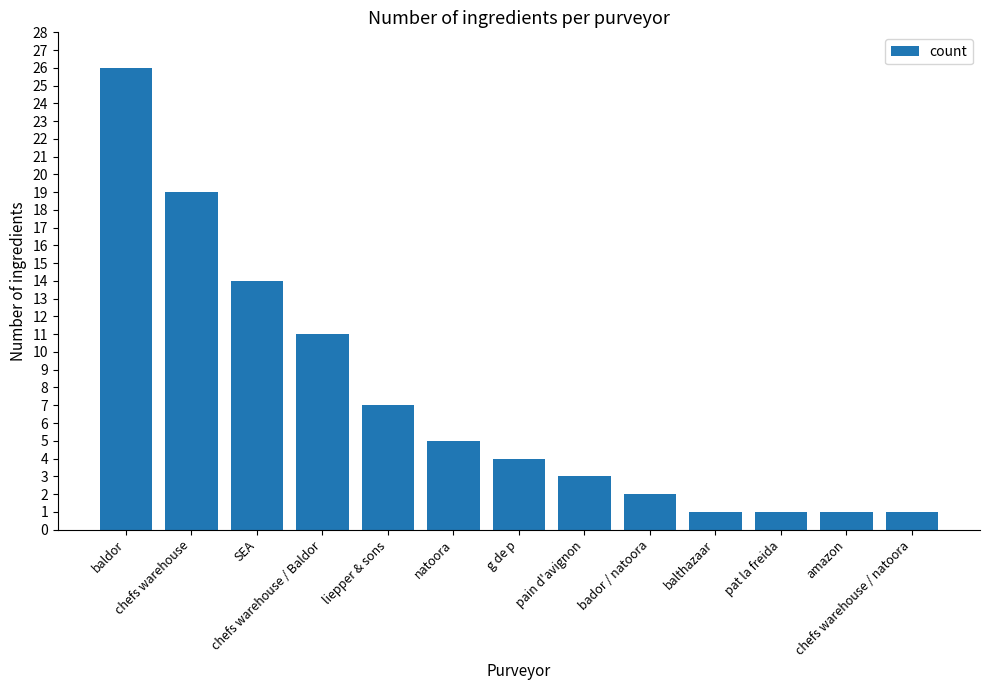

Reading left to right, what are all the values shown in this chart?

26	19	14	11	7	5	4	3	2	1	1	1	1